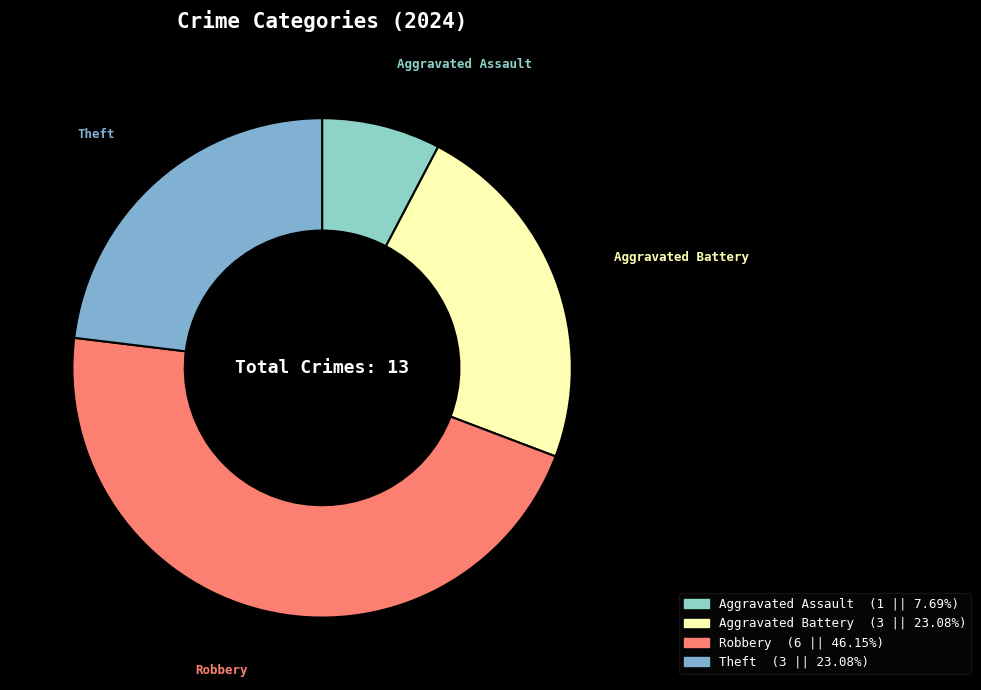

How many segments does this pie chart have?

4